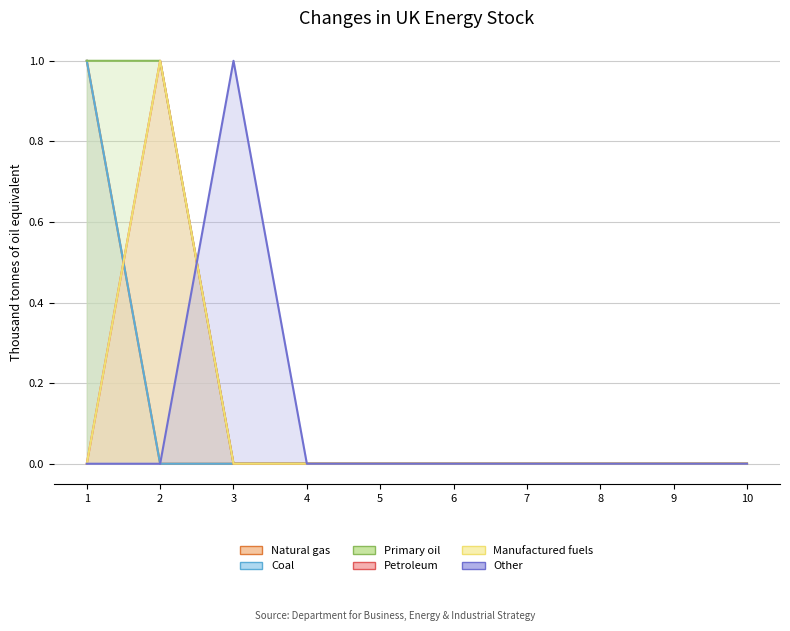

True or false: 2 and 4 intersect in this chart.

False